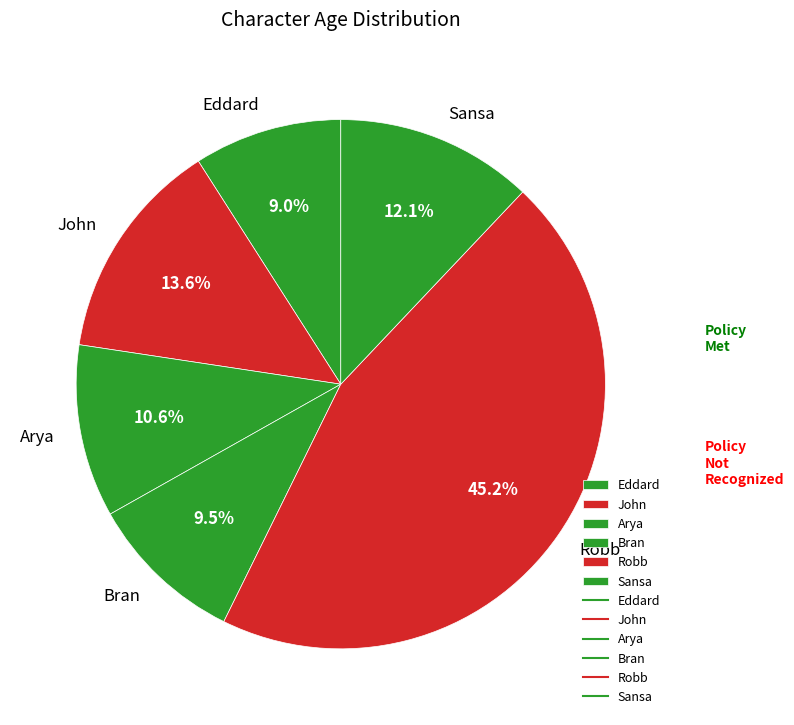

What portion of the pie excludes Robb?

54.8%